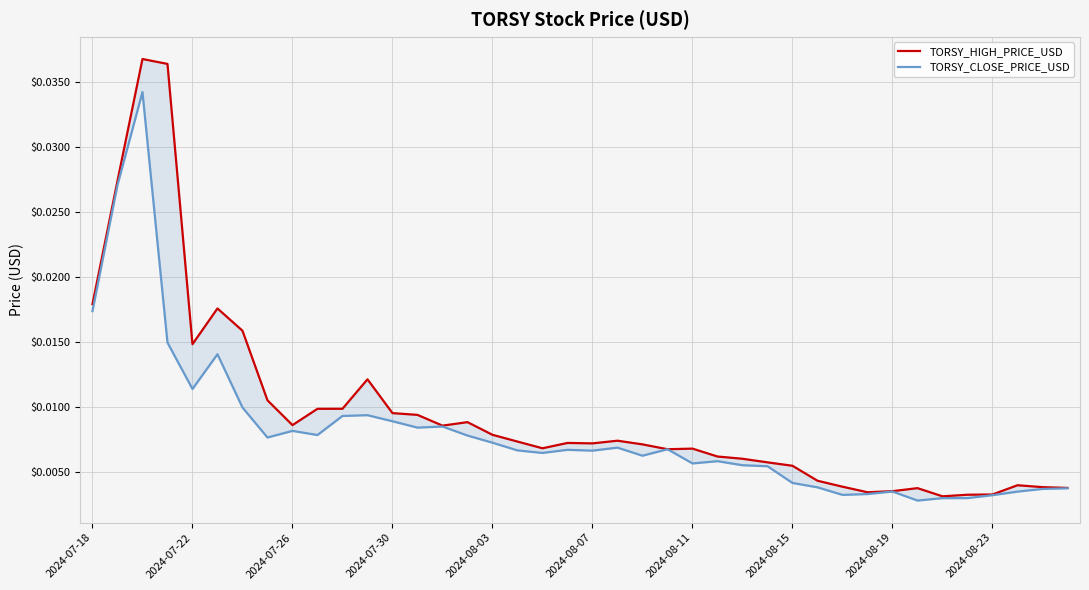

Is it true that TORSY_CLOSE_PRICE_USD equals 0.0 at 2024-07-30?

True